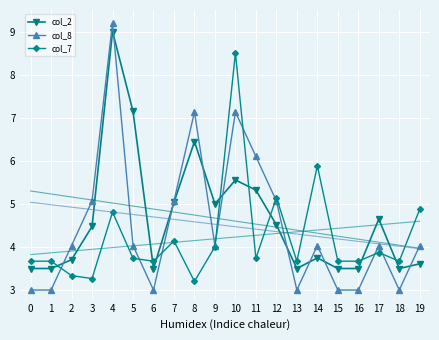

Count the number of data series in this chart.

3